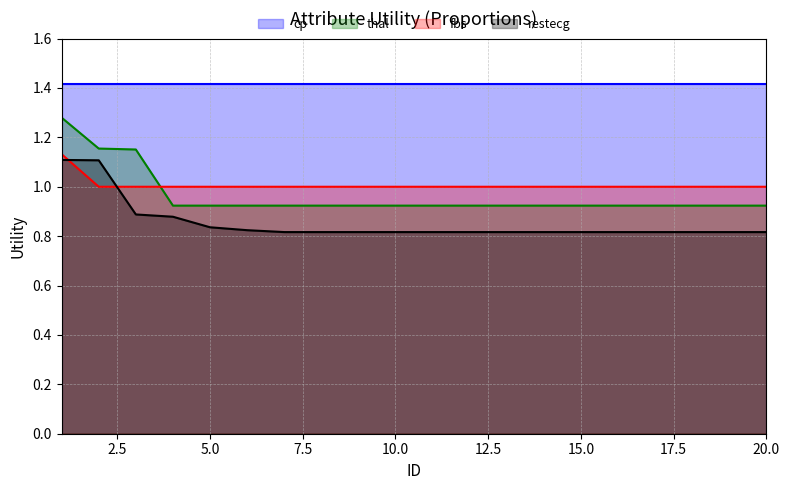

Which series has the widest spread of values?

thal